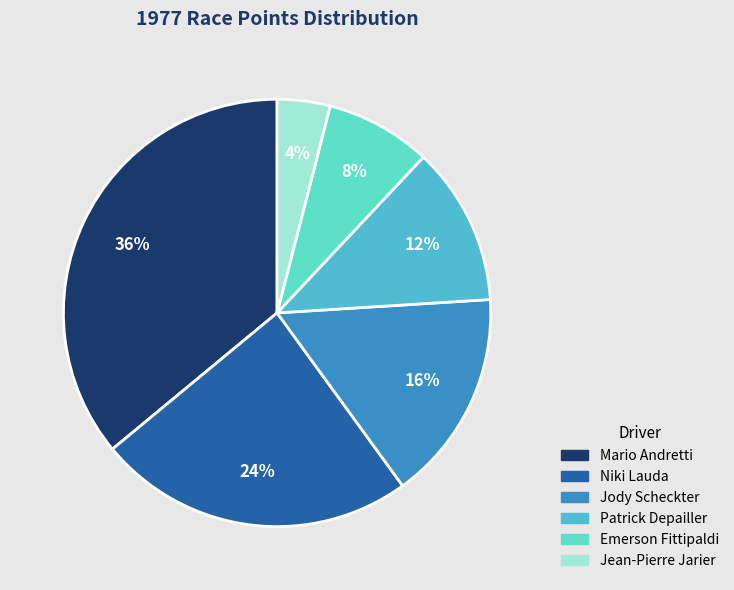

How many segments does this pie chart have?

6